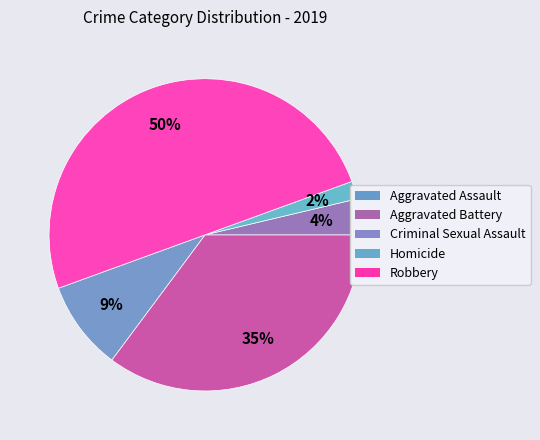

Is it true that Aggravated Assault is 9% of the pie?

True